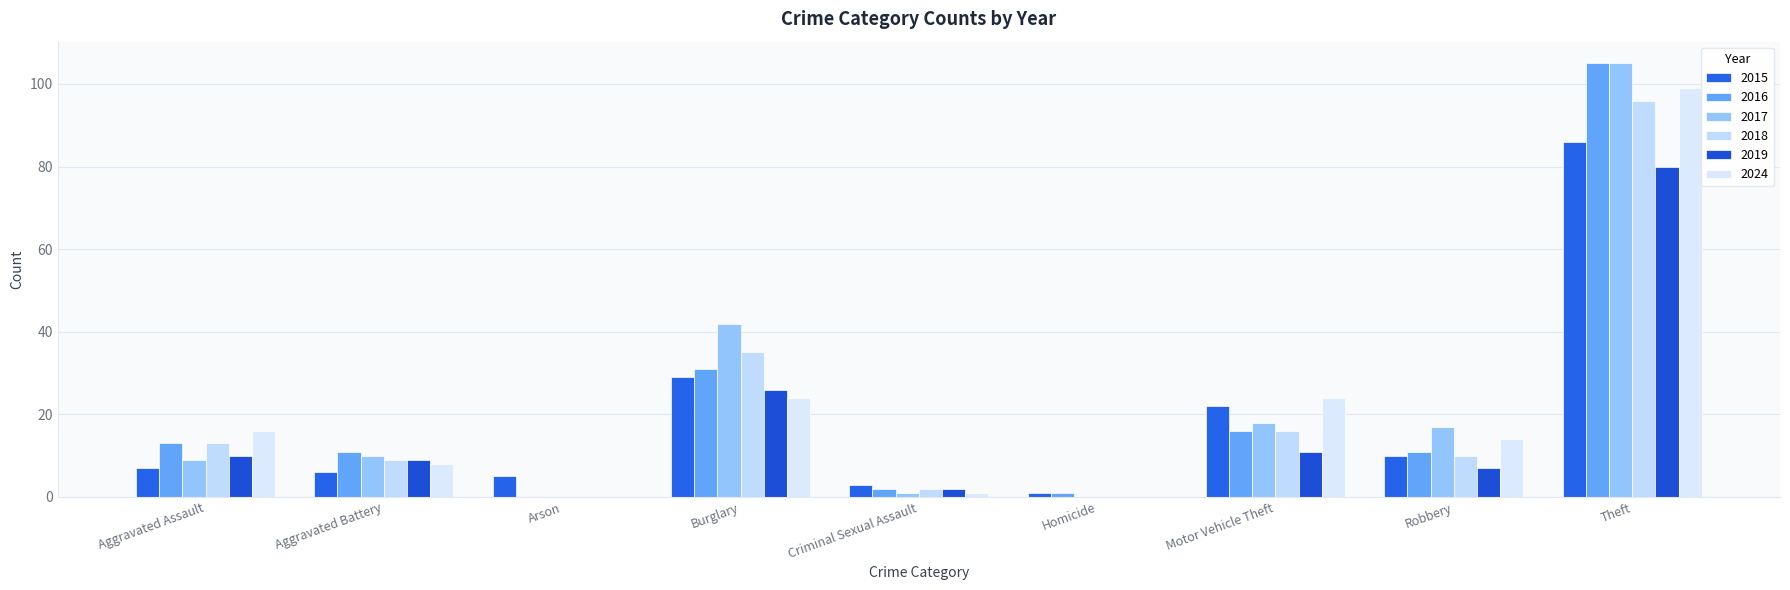

Reading left to right, what are all the values shown in this chart?

2015: Aggravated Assault=7	Aggravated Battery=6	Arson=5	Burglary=29	Criminal Sexual Assault=3	Homicide=1	Motor Vehicle Theft=22	Robbery=10	Theft=86
2016: Aggravated Assault=13	Aggravated Battery=11	Arson=0	Burglary=31	Criminal Sexual Assault=2	Homicide=1	Motor Vehicle Theft=16	Robbery=11	Theft=105
2017: Aggravated Assault=9	Aggravated Battery=10	Arson=0	Burglary=42	Criminal Sexual Assault=1	Homicide=0	Motor Vehicle Theft=18	Robbery=17	Theft=105
2018: Aggravated Assault=13	Aggravated Battery=9	Arson=0	Burglary=35	Criminal Sexual Assault=2	Homicide=0	Motor Vehicle Theft=16	Robbery=10	Theft=96
2019: Aggravated Assault=10	Aggravated Battery=9	Arson=0	Burglary=26	Criminal Sexual Assault=2	Homicide=0	Motor Vehicle Theft=11	Robbery=7	Theft=80
2024: Aggravated Assault=16	Aggravated Battery=8	Arson=0	Burglary=24	Criminal Sexual Assault=1	Homicide=0	Motor Vehicle Theft=24	Robbery=14	Theft=99